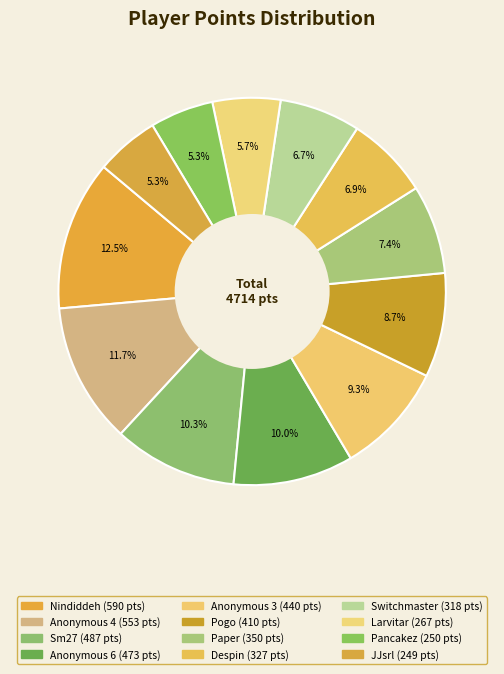

Is it true that Switchmaster is 7% of the pie?

True